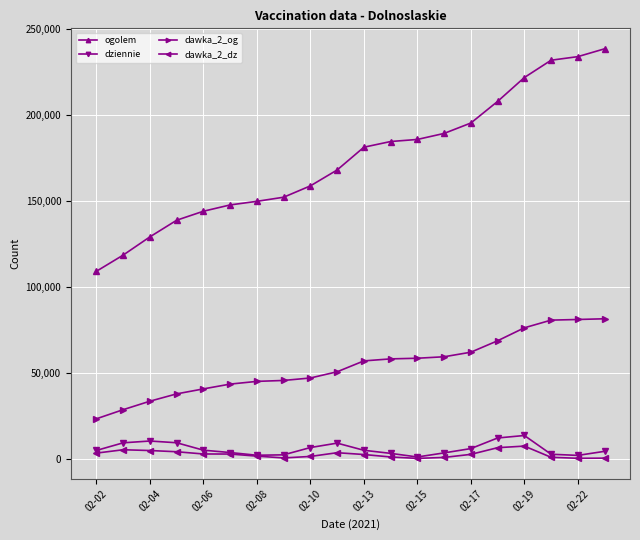

What is the greatest value displayed?

238549